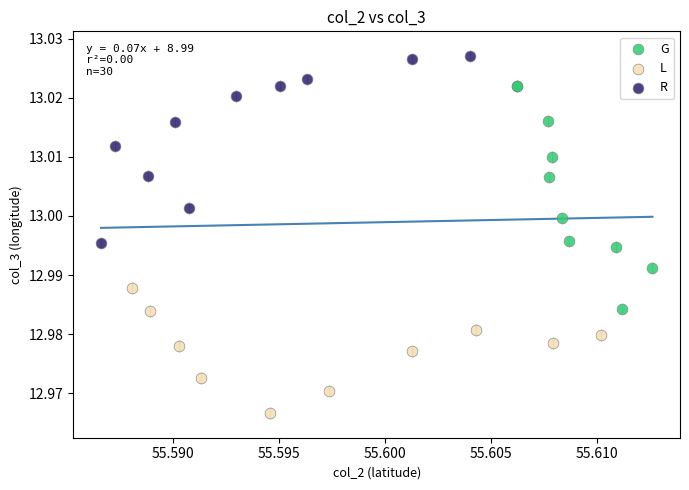

Which series reaches the minimum Y coordinate?

L